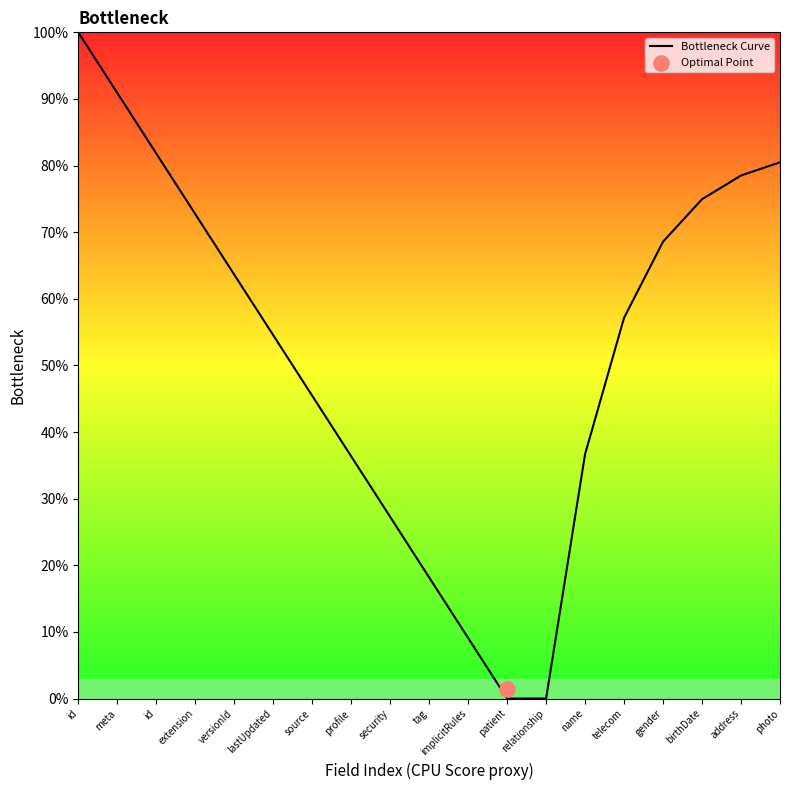

Which has a higher value, extension or meta?

meta